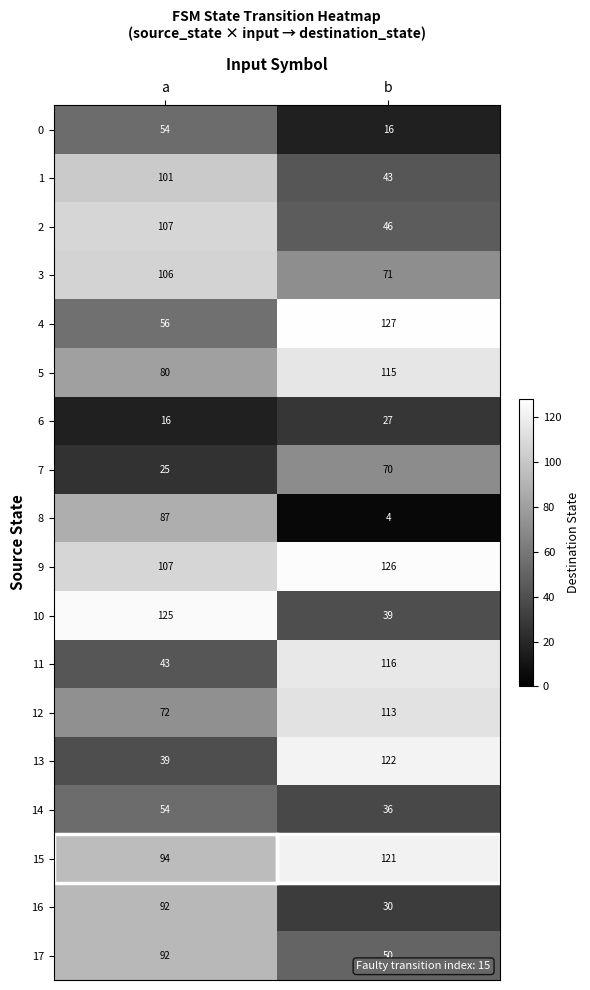

What is the total value across all series at a?

1350